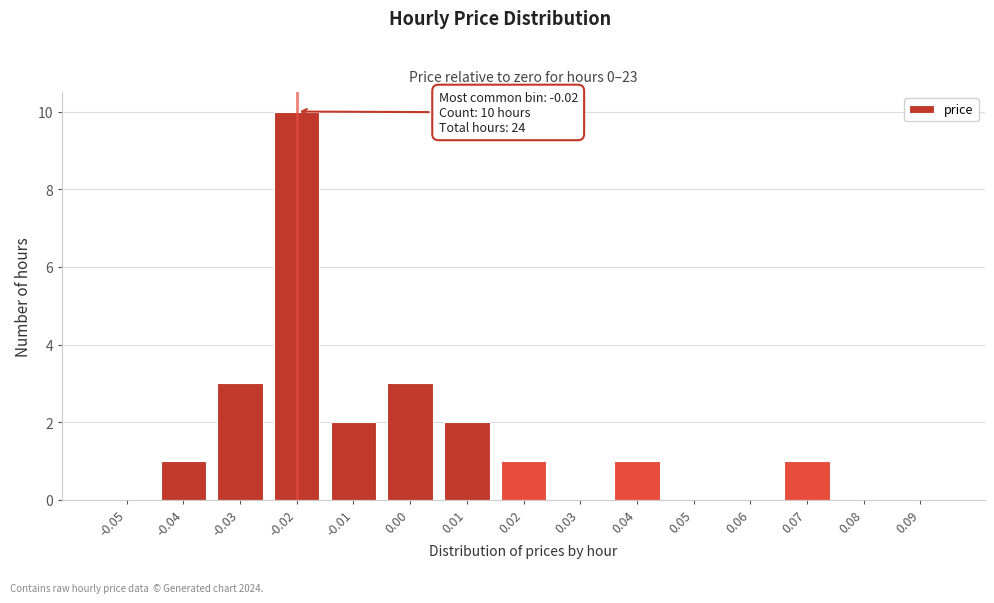

Reading left to right, list all the values displayed in this chart.

-0.05=0	-0.04=1	-0.03=3	-0.02=10	-0.01=2	0.00=3	0.01=2	0.02=1	0.03=0	0.04=1	0.05=0	0.06=0	0.07=1	0.08=0	0.09=0